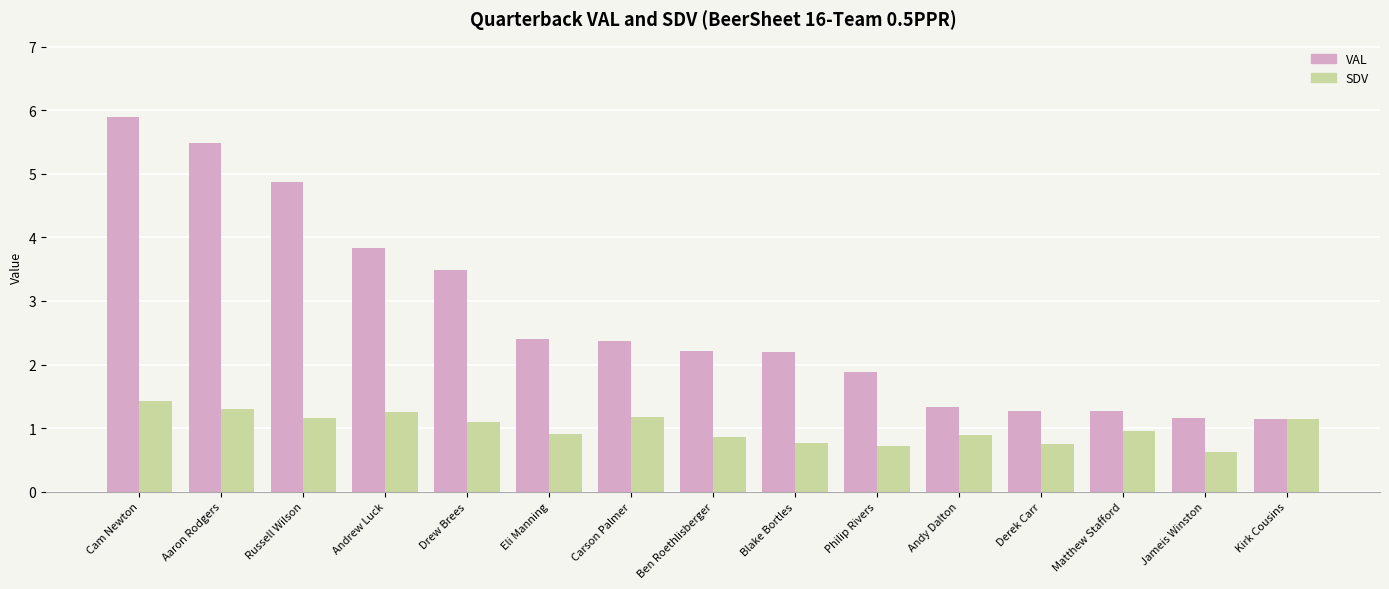

How many groups of bars are there?

15